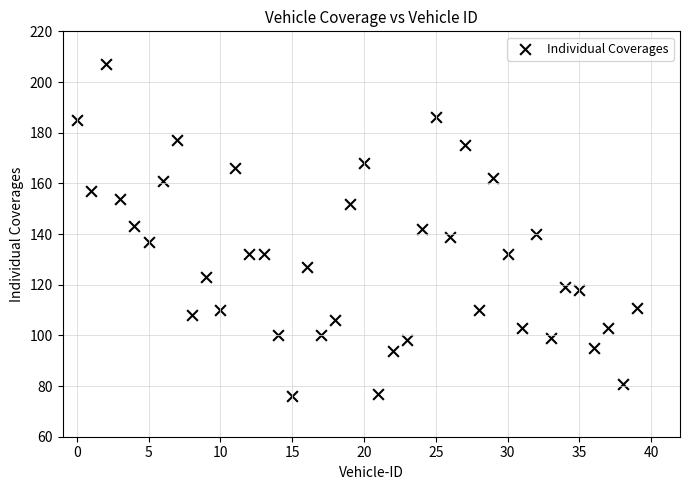

What is the range of Y values (max minus min)?

131